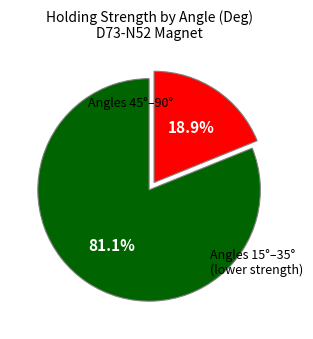

Which category has the biggest portion of the pie?

Angles 45°–90°